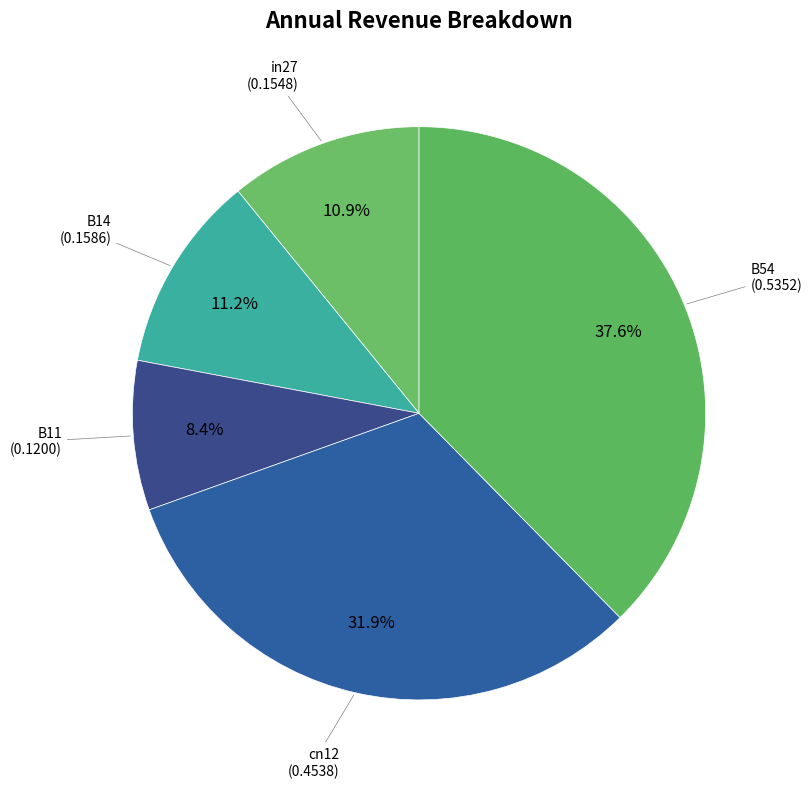

What percentage do cn12 and in27 together represent?

42.8%